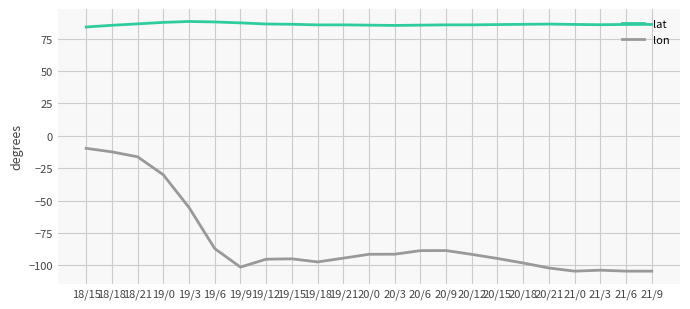

Which series has the largest range (max minus min)?

lon